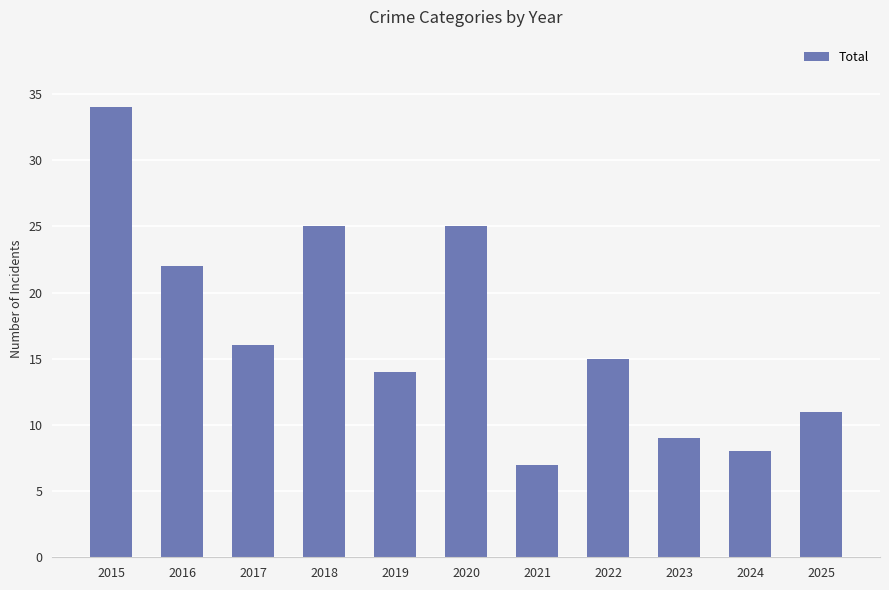

What is the change in value from 2018 to 2019?

-11